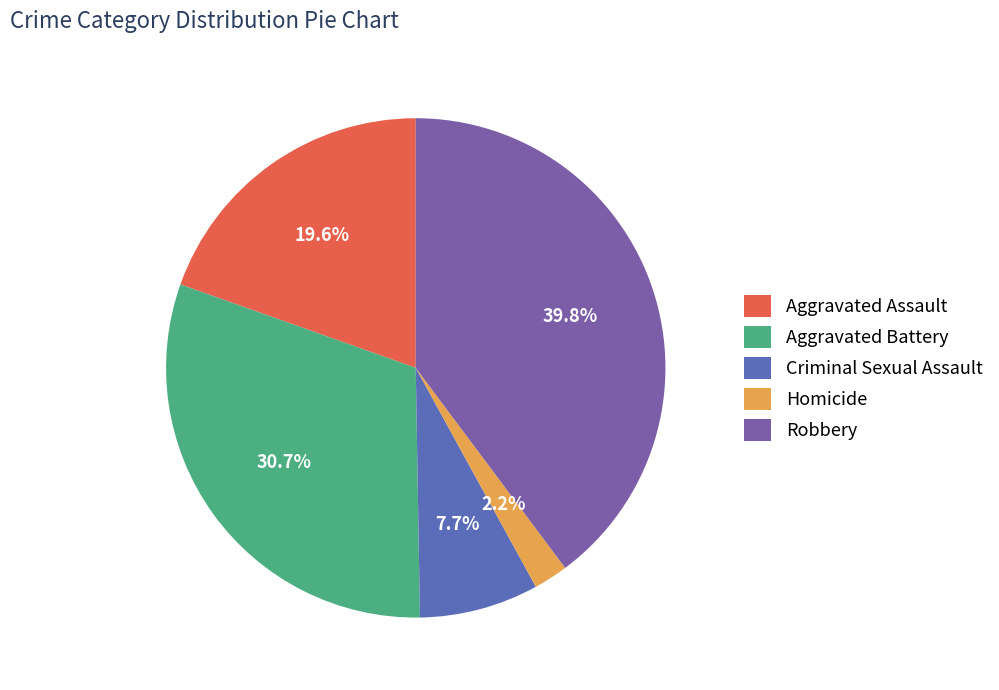

How many segments does this pie chart have?

5